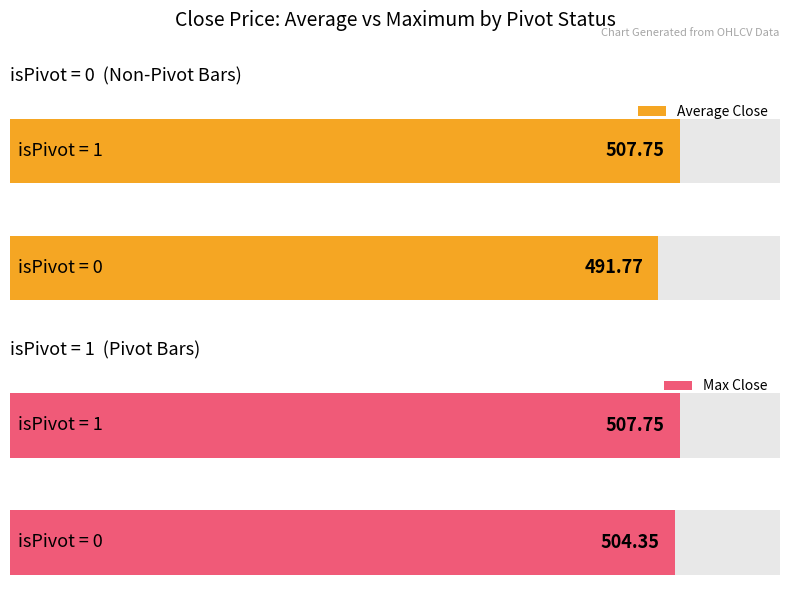

Where does the Average utilization series first go above 490?

isPivot = 1